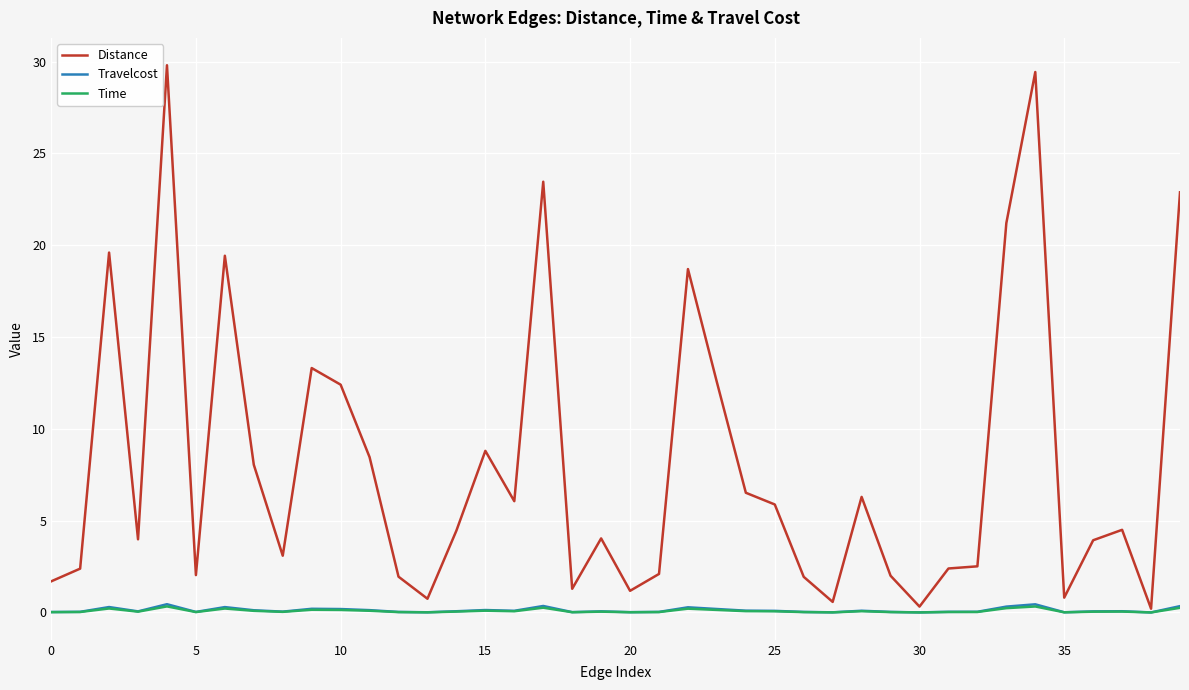

What is the lowest value of the Distance series?

0.2